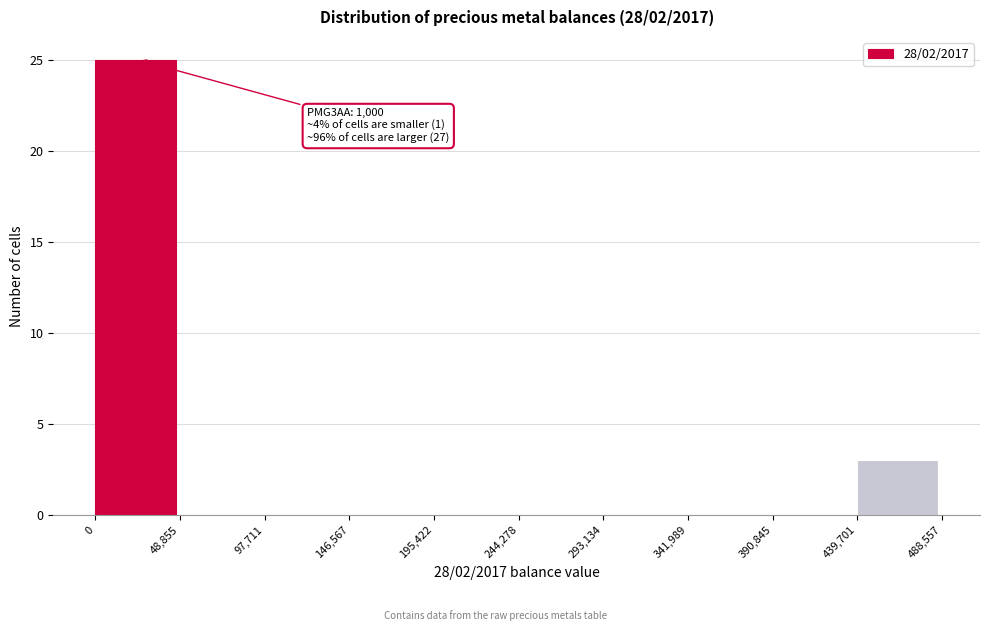

Which range on the x-axis has the tallest bar?

0 to 48,855